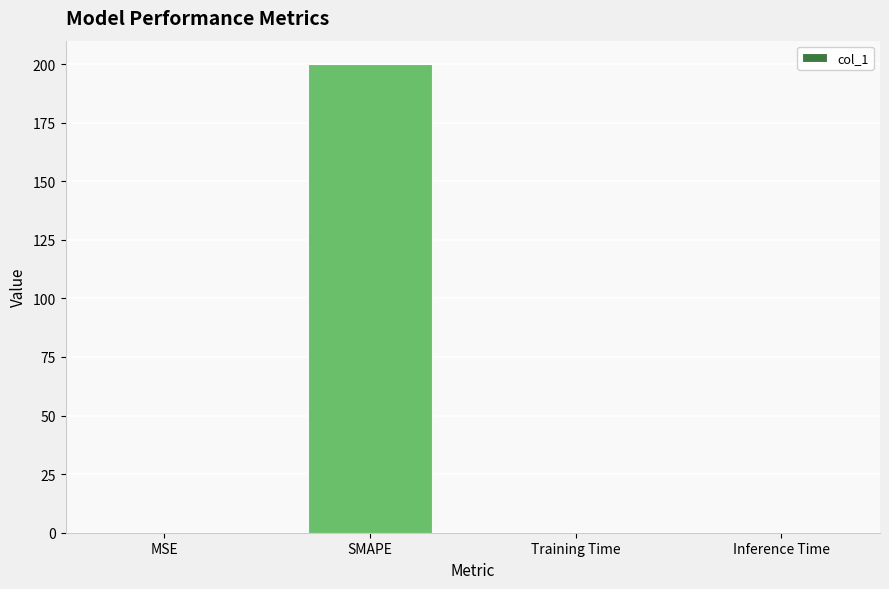

What is the maximum value shown in the chart?

200.0